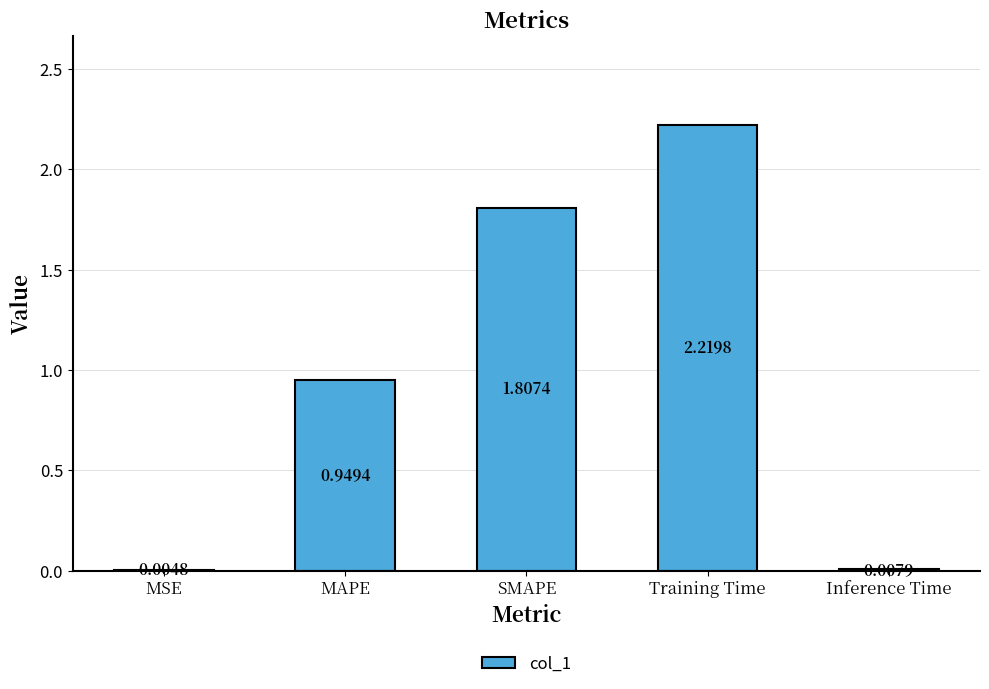

Which has a higher value, Training Time or SMAPE?

Training Time